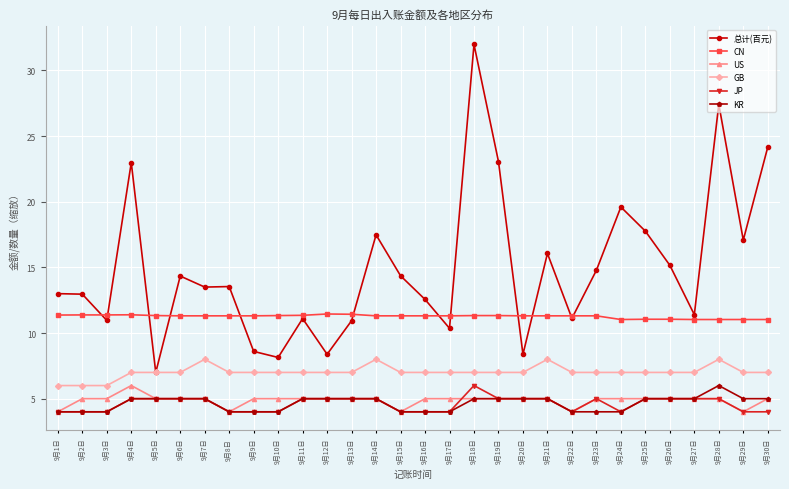

True or false: 总计(百元) and JP intersect in this chart.

False